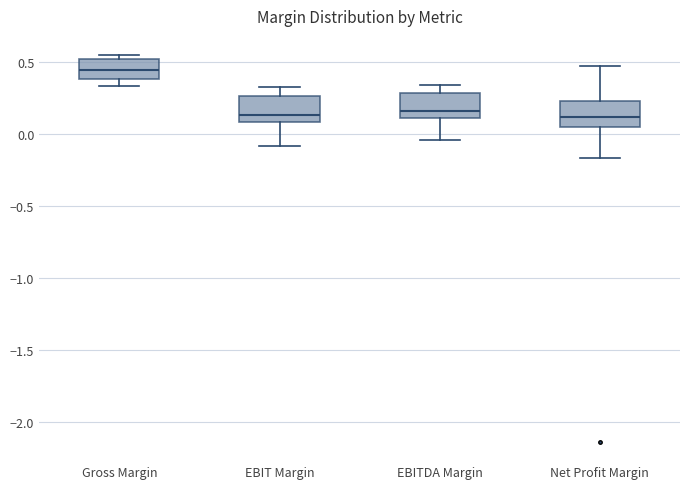

Reading left to right, transcribe this box plot: for each box, give where its median line is, the range the box spans, and where its two whiskers end, as read against the y-axis. The values are not printed on the chart, so give them approximately, as read against the axis.

Gross Margin: median 0.45, box 0.40 to 0.50, whiskers 0.35 to 0.55
EBIT Margin: median 0.15, box 0.10 to 0.25, whiskers -0.10 to 0.30
EBITDA Margin: median 0.15, box 0.10 to 0.30, whiskers -0.05 to 0.35
Net Profit Margin: median 0.10, box 0.05 to 0.25, whiskers -0.15 to 0.45